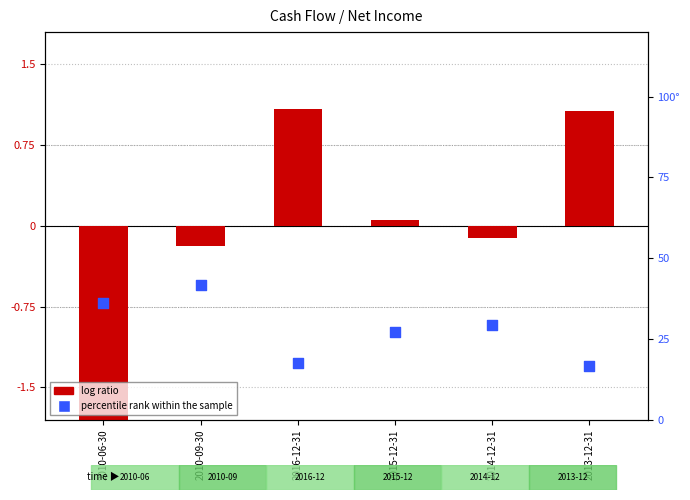

Which series contains the highest Y value?

percentile rank within the sample